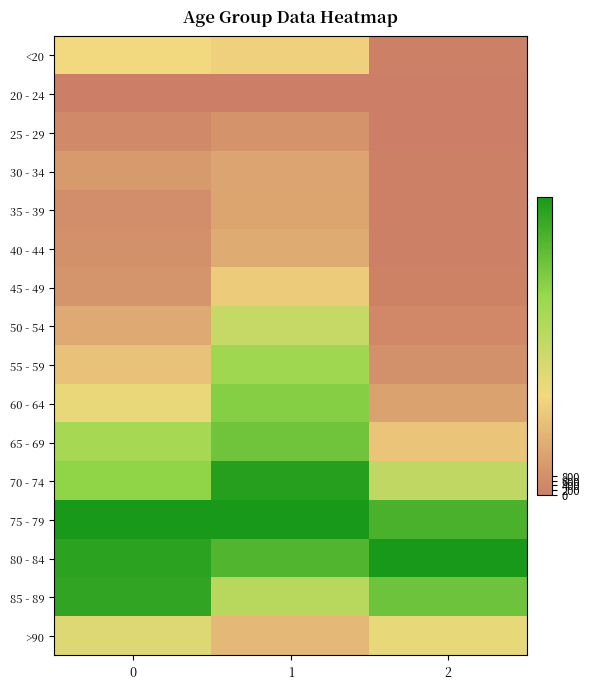

Count the number of categories in the chart.

3